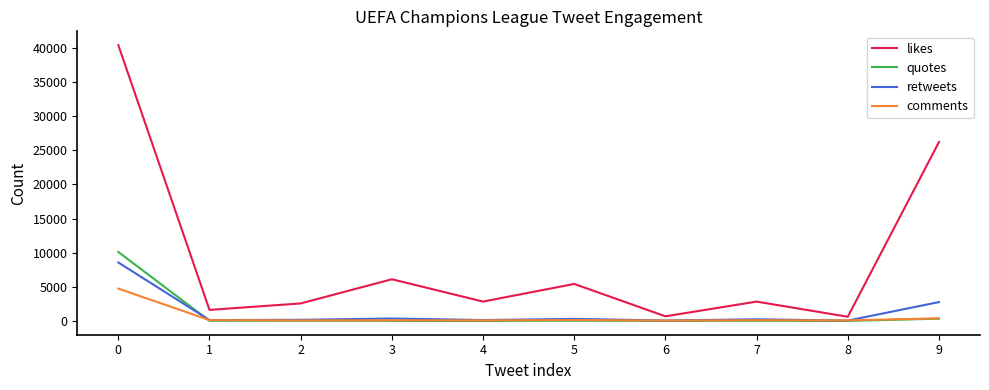

What is the highest value of the comments series?

4738